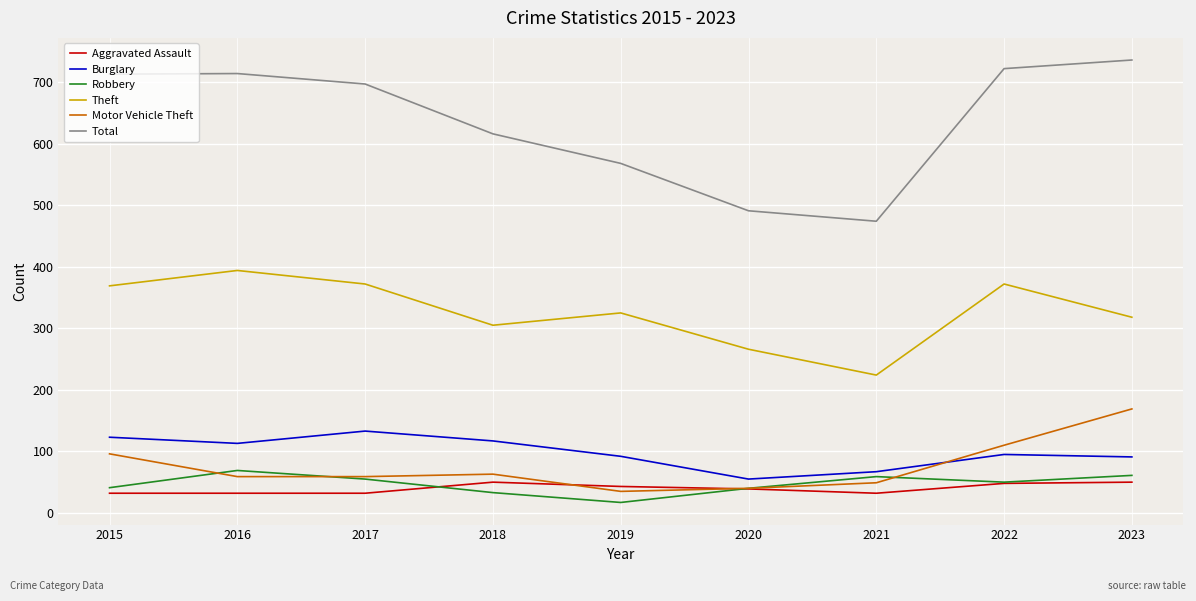

True or false: Robbery has more than 2 interior local peaks.

False